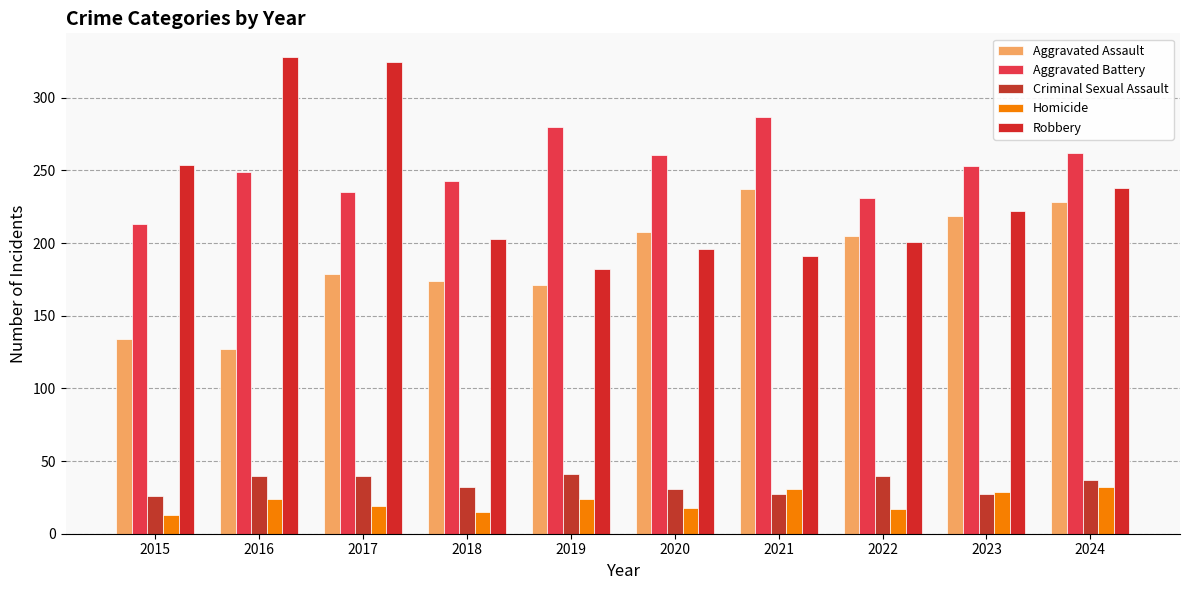

Are the bars horizontal?

No